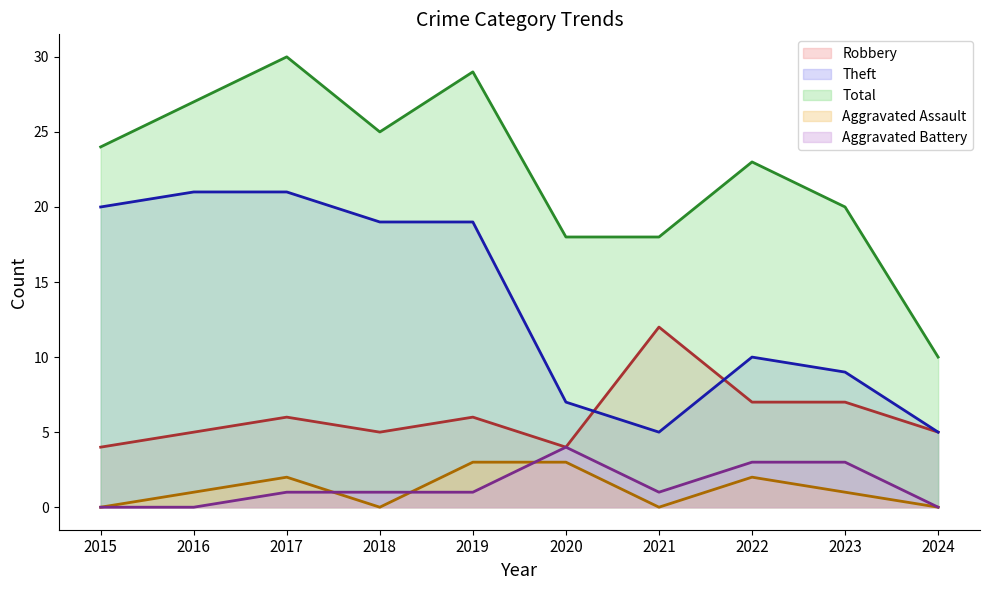

How many values in the Theft series are below 19?

5